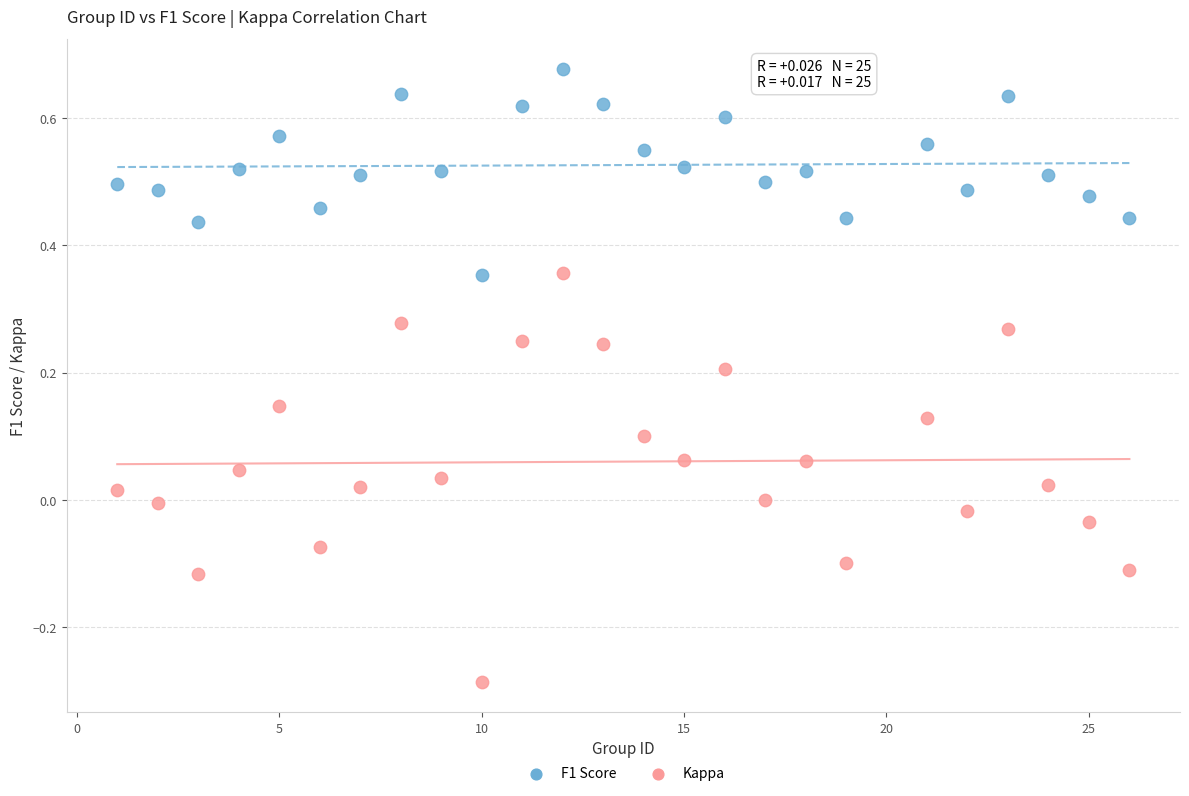

Which series reaches the maximum Y coordinate?

F1 Score